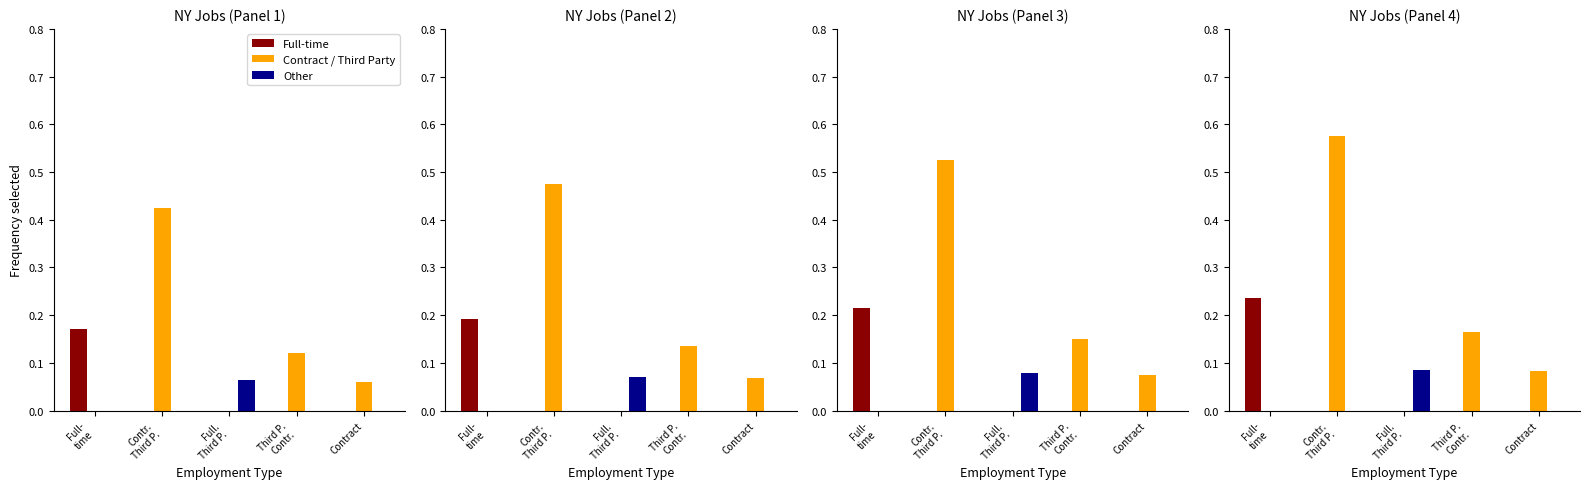

At which category is the sum across all series the highest?

Contr.
Third P.